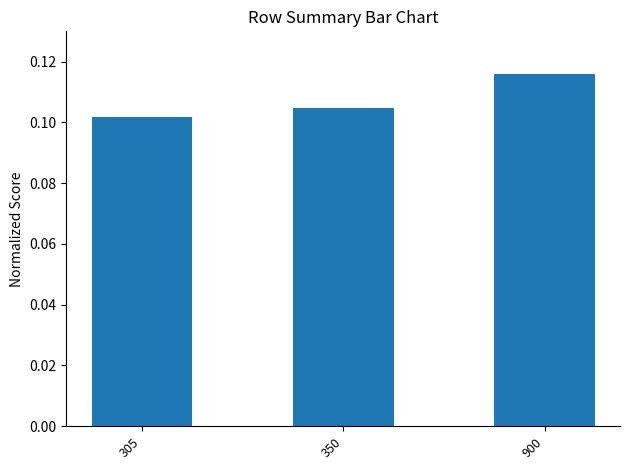

True or false: the data shows 0.2 at 350.

False